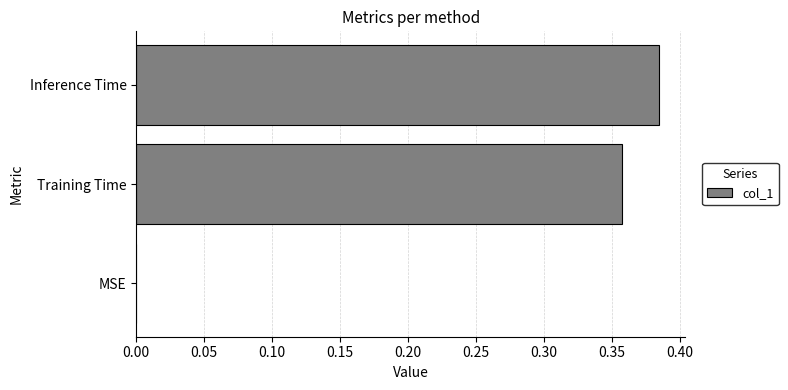

Which has a higher value, Training Time or MSE?

Training Time